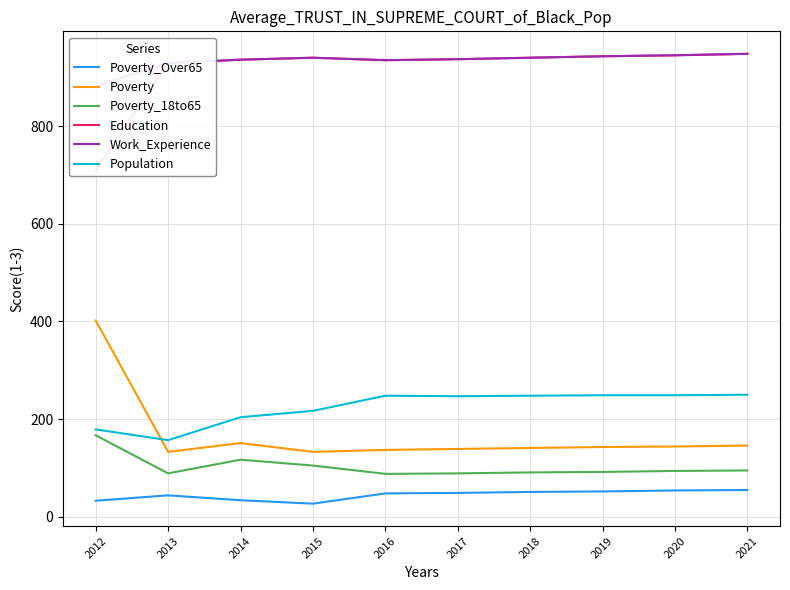

Which series has the largest range (max minus min)?

Poverty